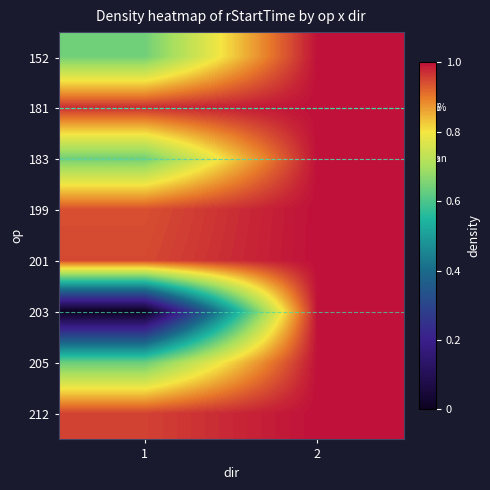

The 205 series shows 0.3 at 2. True or false?

False